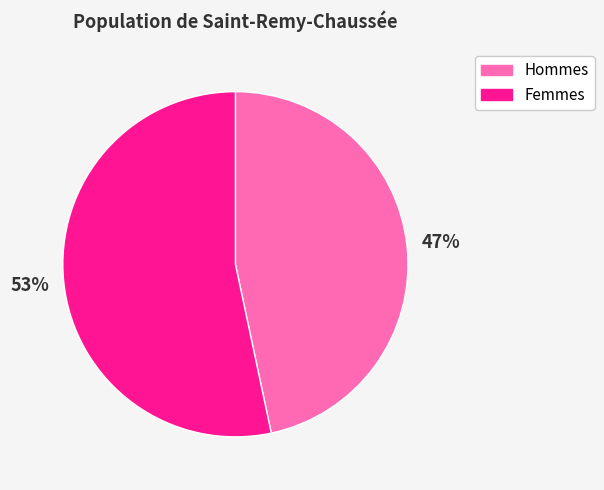

How many slices are in this pie chart?

2